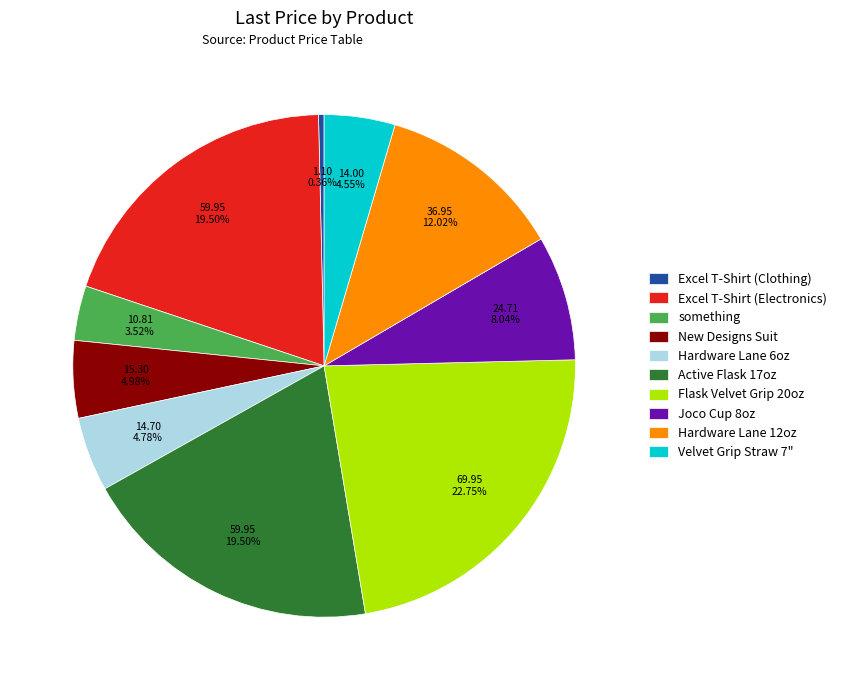

Approximately how many times larger is the value at Velvet Grip Straw 7" compared to New Designs Suit?

0.9